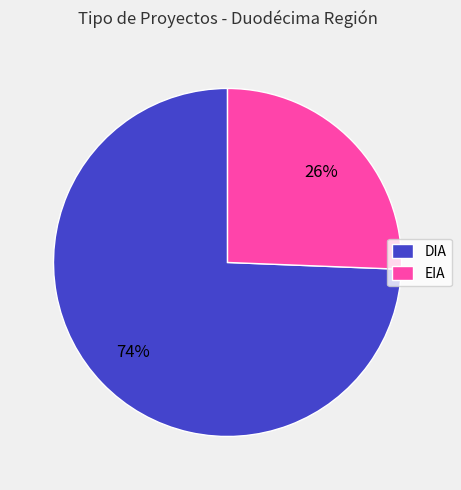

Is it true that DIA is 74% of the pie?

True